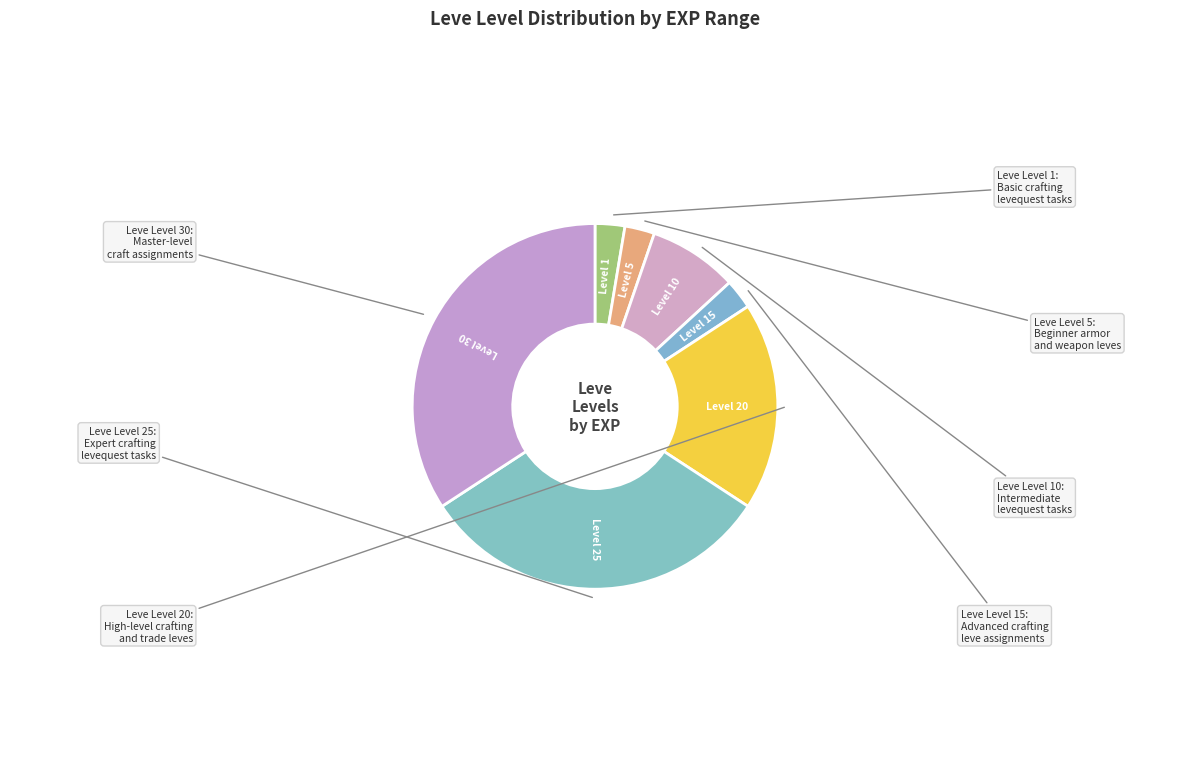

How many slices are in this pie chart?

7